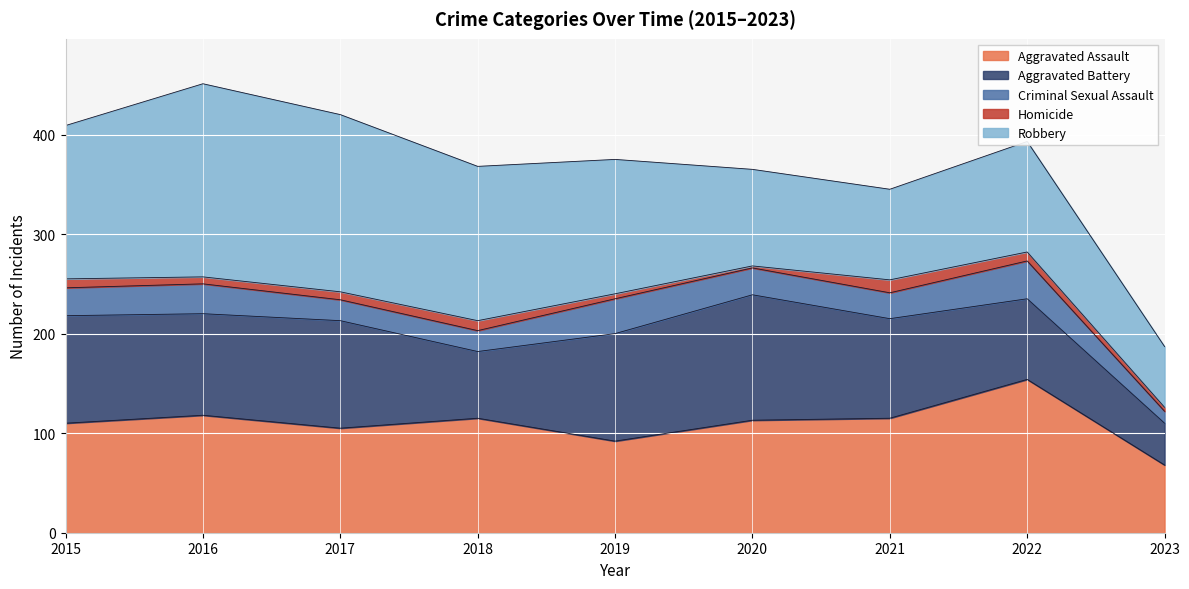

Is the value of Aggravated Battery at 2019 greater than the value of Criminal Sexual Assault at 2015?

Yes